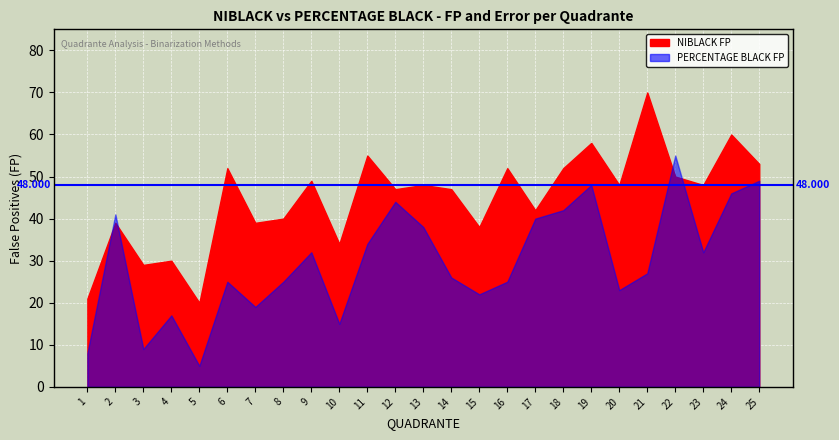

Where does the NIBLACK FP series first go above 48?

6